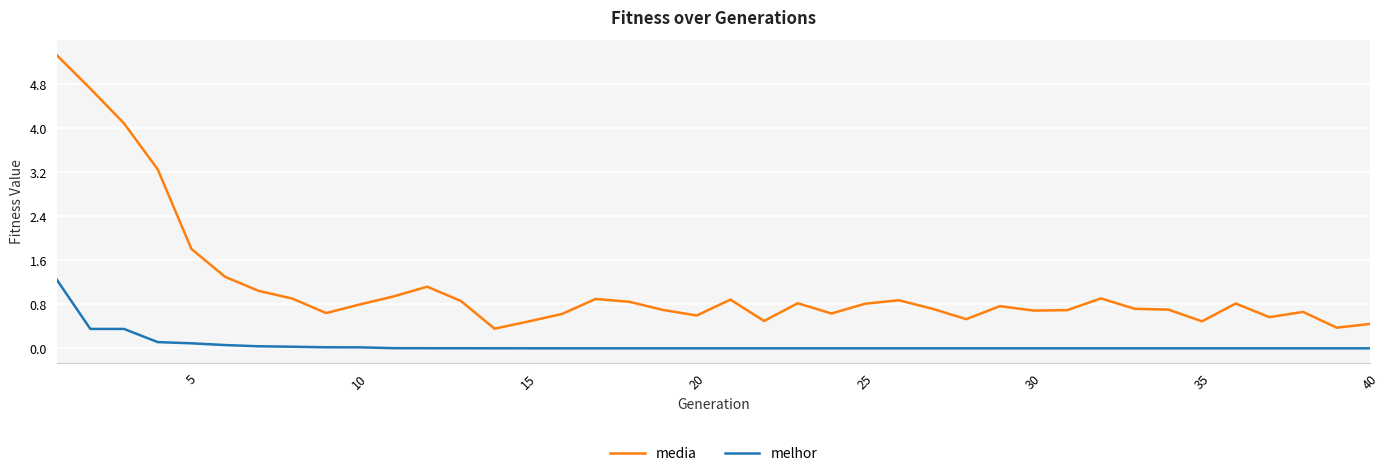

How many distinct data groups are displayed?

2